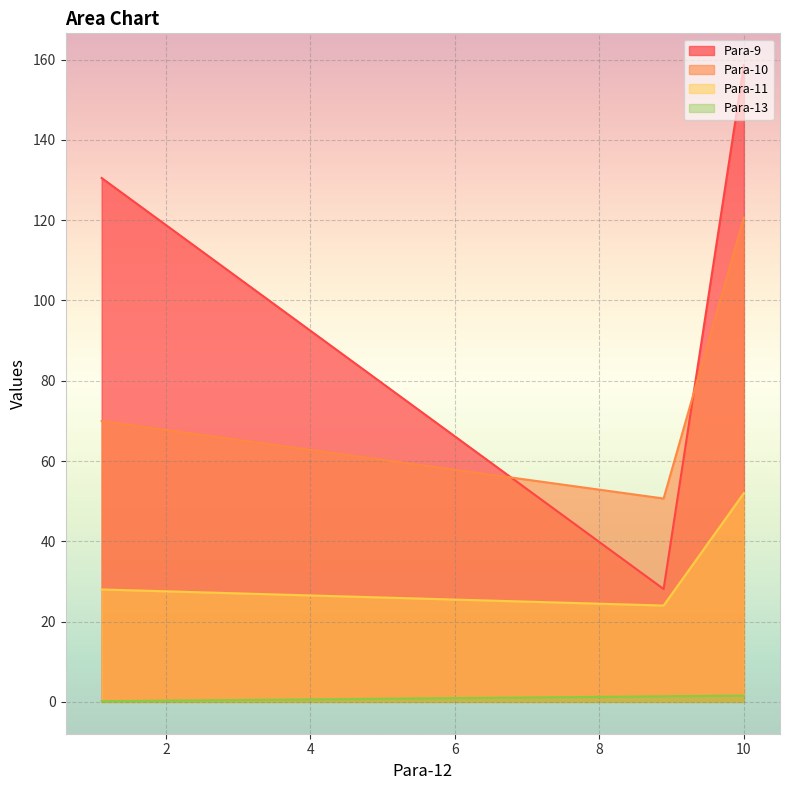

At which category is the sum across all series the highest?

10.0